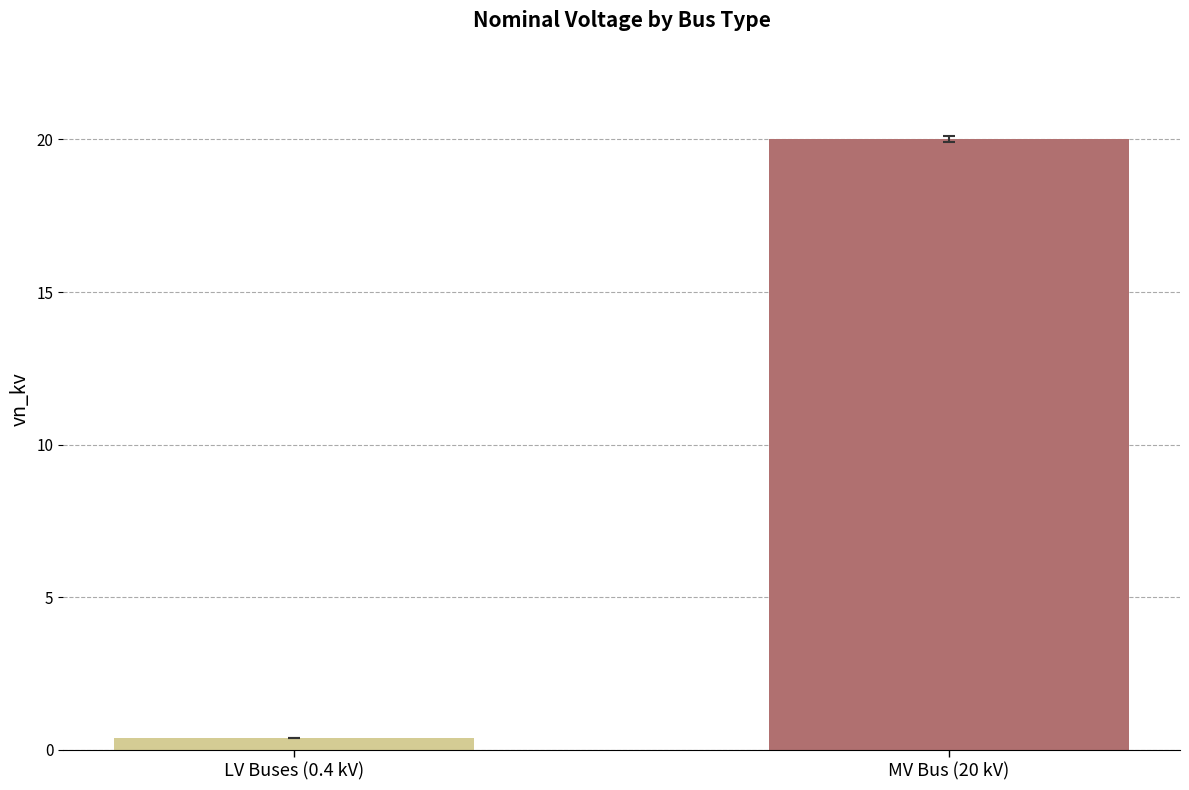

How many data points are less than 20?

1